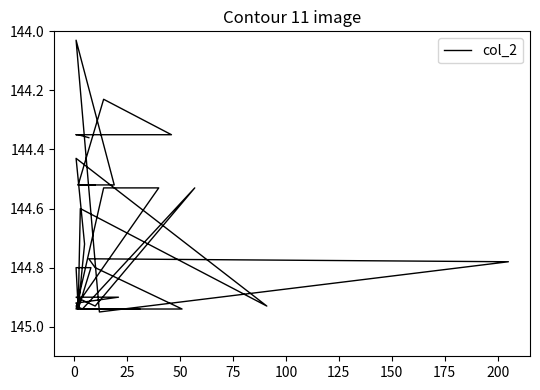

What is the value of the 12th point from the left?

144.9